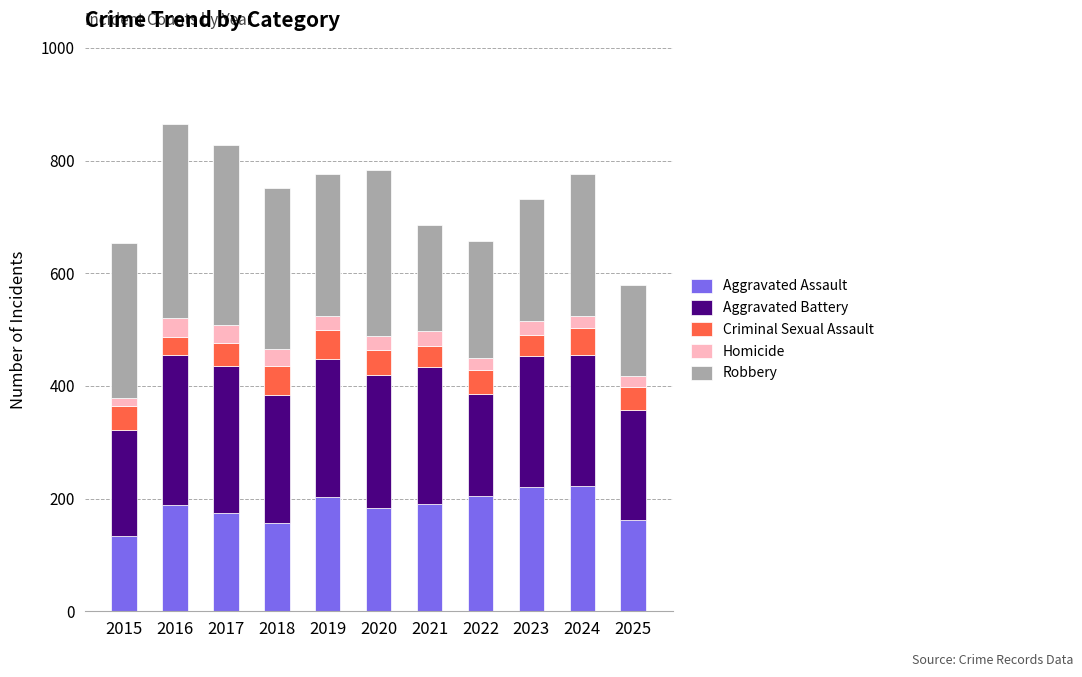

What is the maximum value for Aggravated Assault?

223